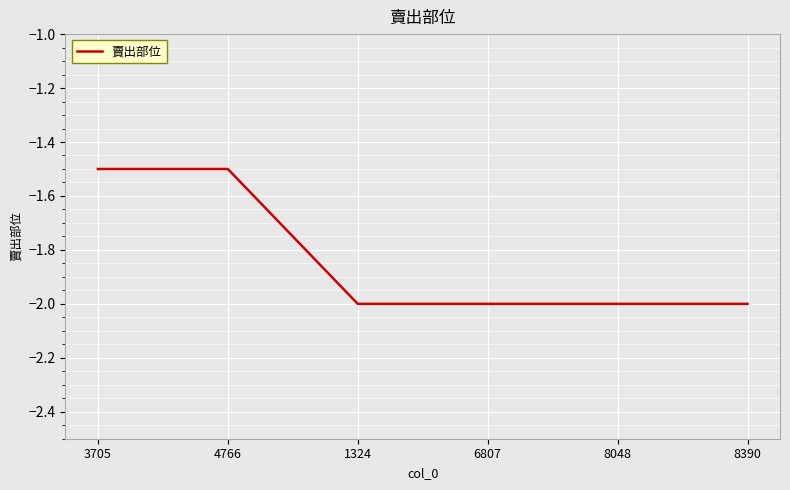

Which has a higher value, 6807 or 4766?

4766